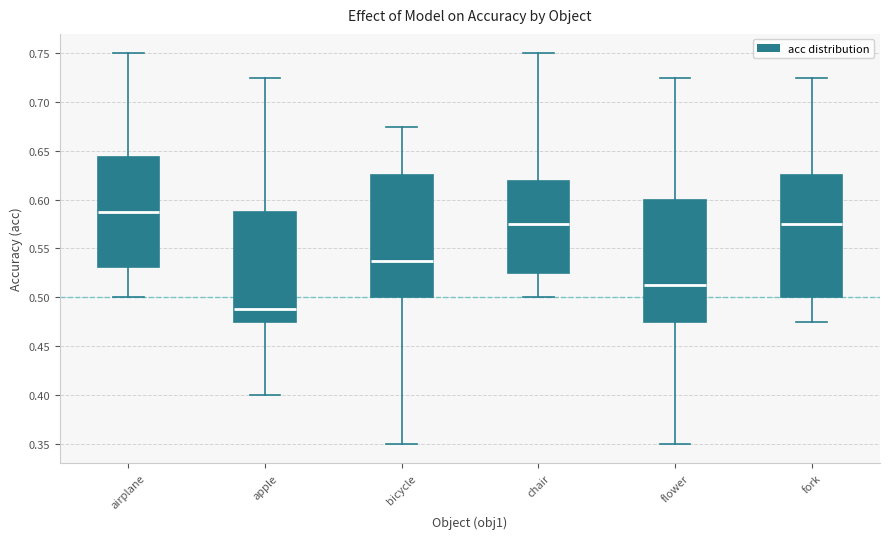

Reading left to right, read every box against the y-axis: the position of its median line, the range the box covers, and the ends of its whiskers. The values are not printed on the chart, so give them approximately, as read against the axis.

airplane: median 0.590, box 0.530 to 0.645, whiskers 0.500 to 0.750
apple: median 0.490, box 0.475 to 0.590, whiskers 0.400 to 0.725
bicycle: median 0.540, box 0.500 to 0.625, whiskers 0.350 to 0.675
chair: median 0.575, box 0.525 to 0.620, whiskers 0.500 to 0.750
flower: median 0.515, box 0.475 to 0.600, whiskers 0.350 to 0.725
fork: median 0.575, box 0.500 to 0.625, whiskers 0.475 to 0.725